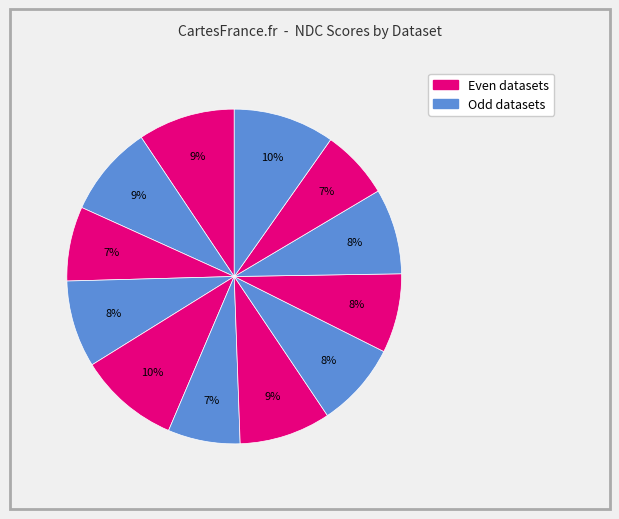

How many slices are in this pie chart?

12